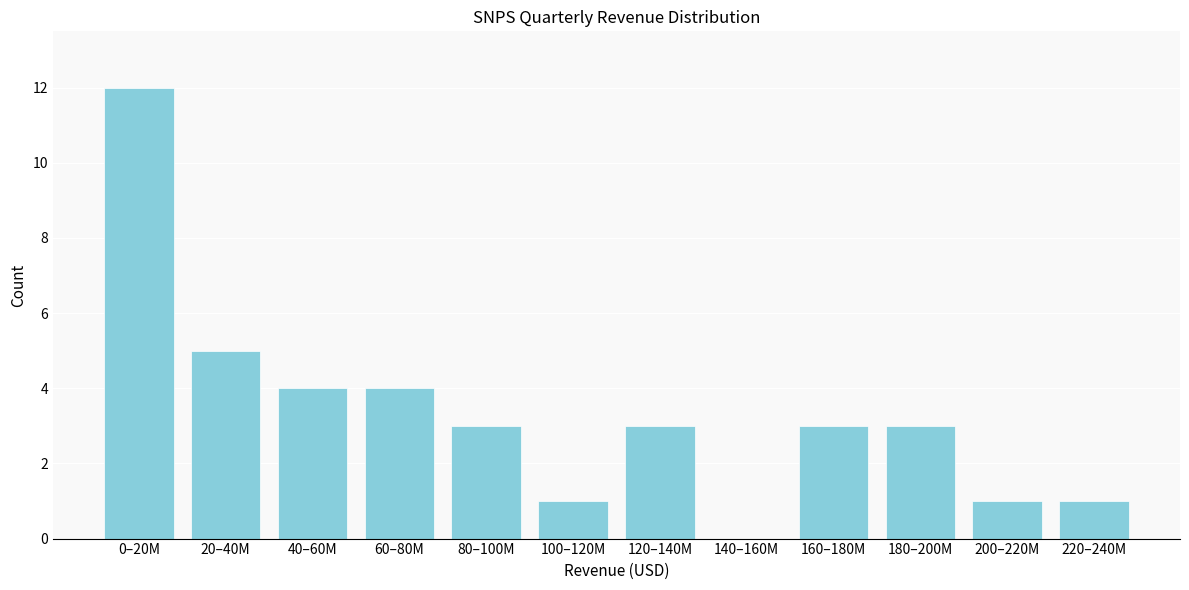

Reading right to left, list all the values displayed in this chart.

220–240M=1	200–220M=1	180–200M=3	160–180M=3	140–160M=0	120–140M=3	100–120M=1	80–100M=3	60–80M=4	40–60M=4	20–40M=5	0–20M=12